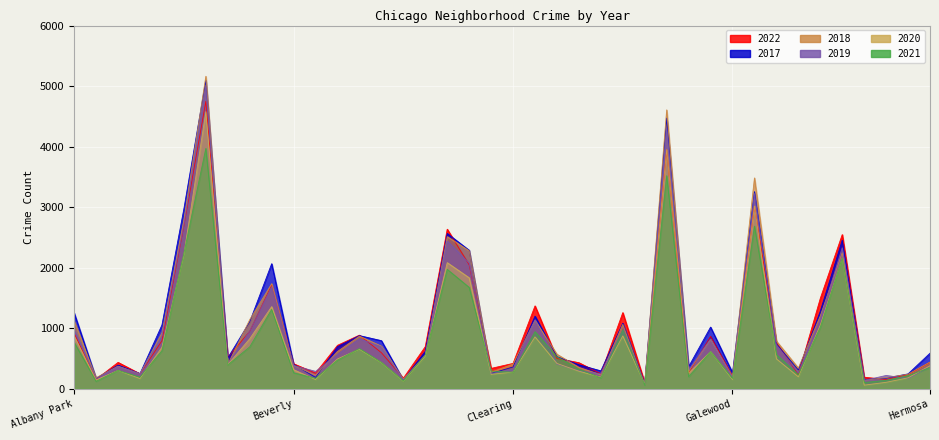

What is the approximate value of 2017 at Garfield Ridge, to the nearest 100?

700